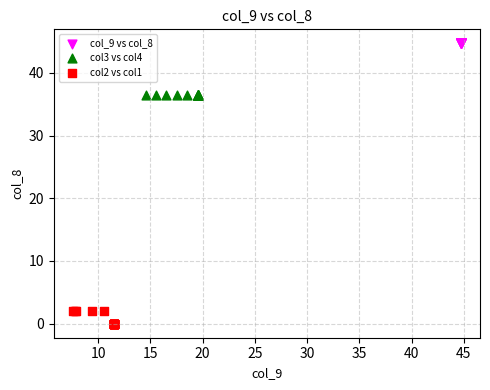

Which series reaches the minimum Y coordinate?

col2 vs col1